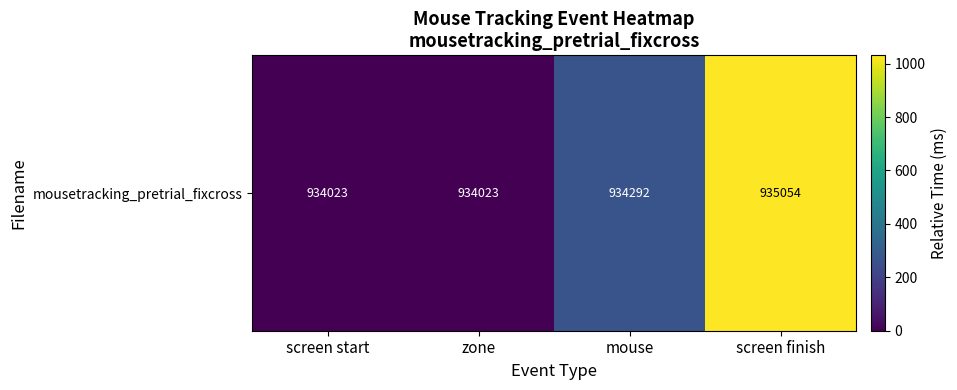

What is the sum of the values at mouse and screen start?

269.0